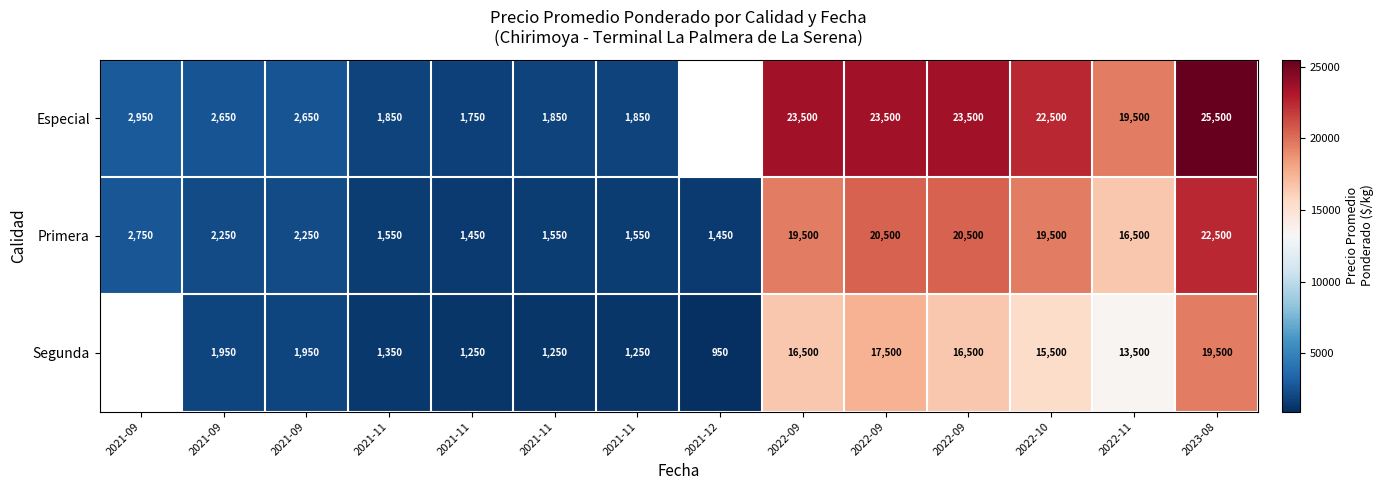

At which category does the chart reach its minimum across all series?

2021-12